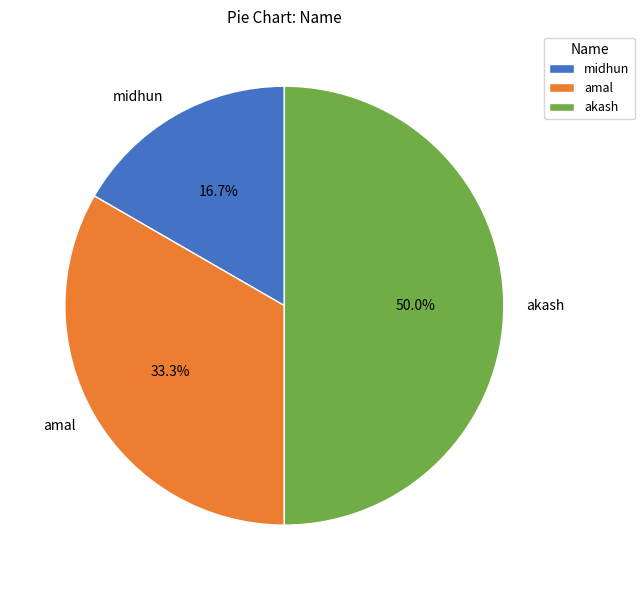

Is it true that midhun is 17% of the pie?

True